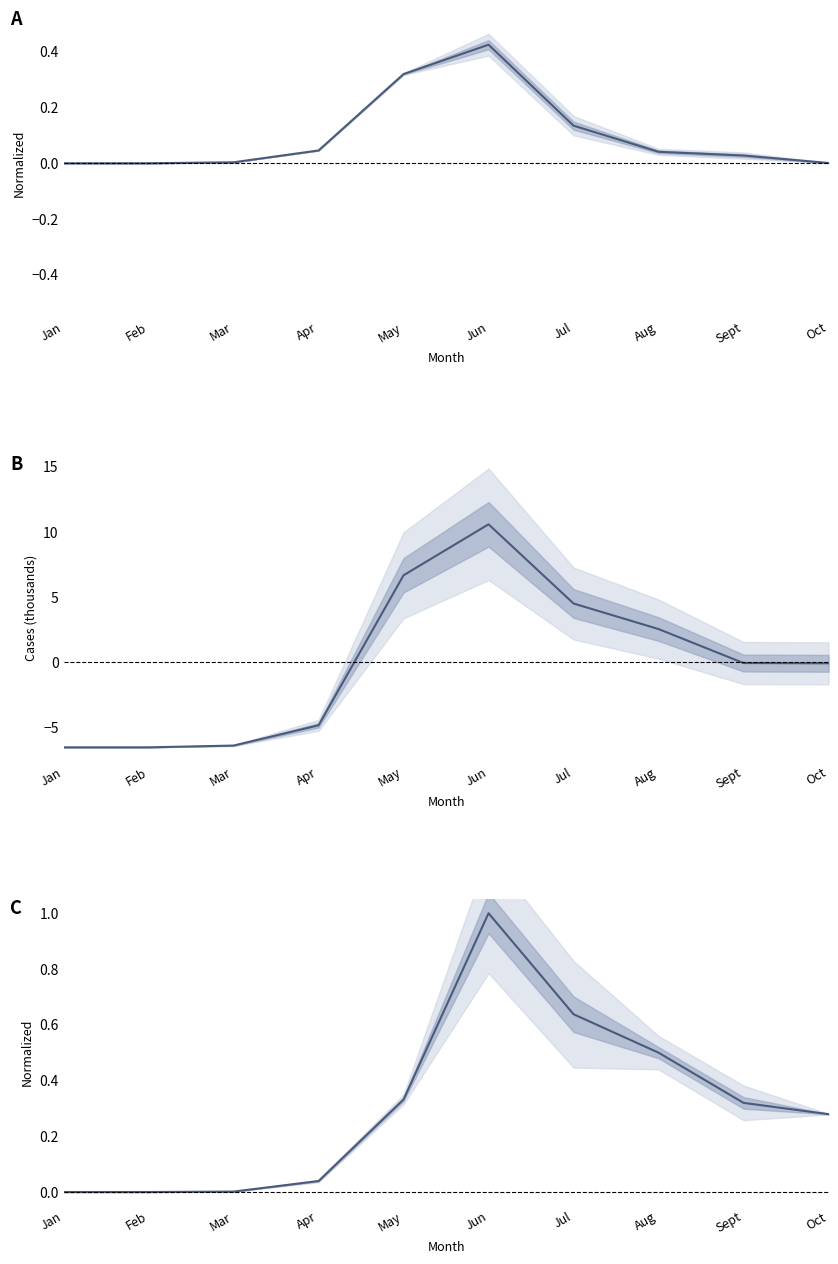

True or false: new_cases has more than 0 points higher than both neighbors.

True